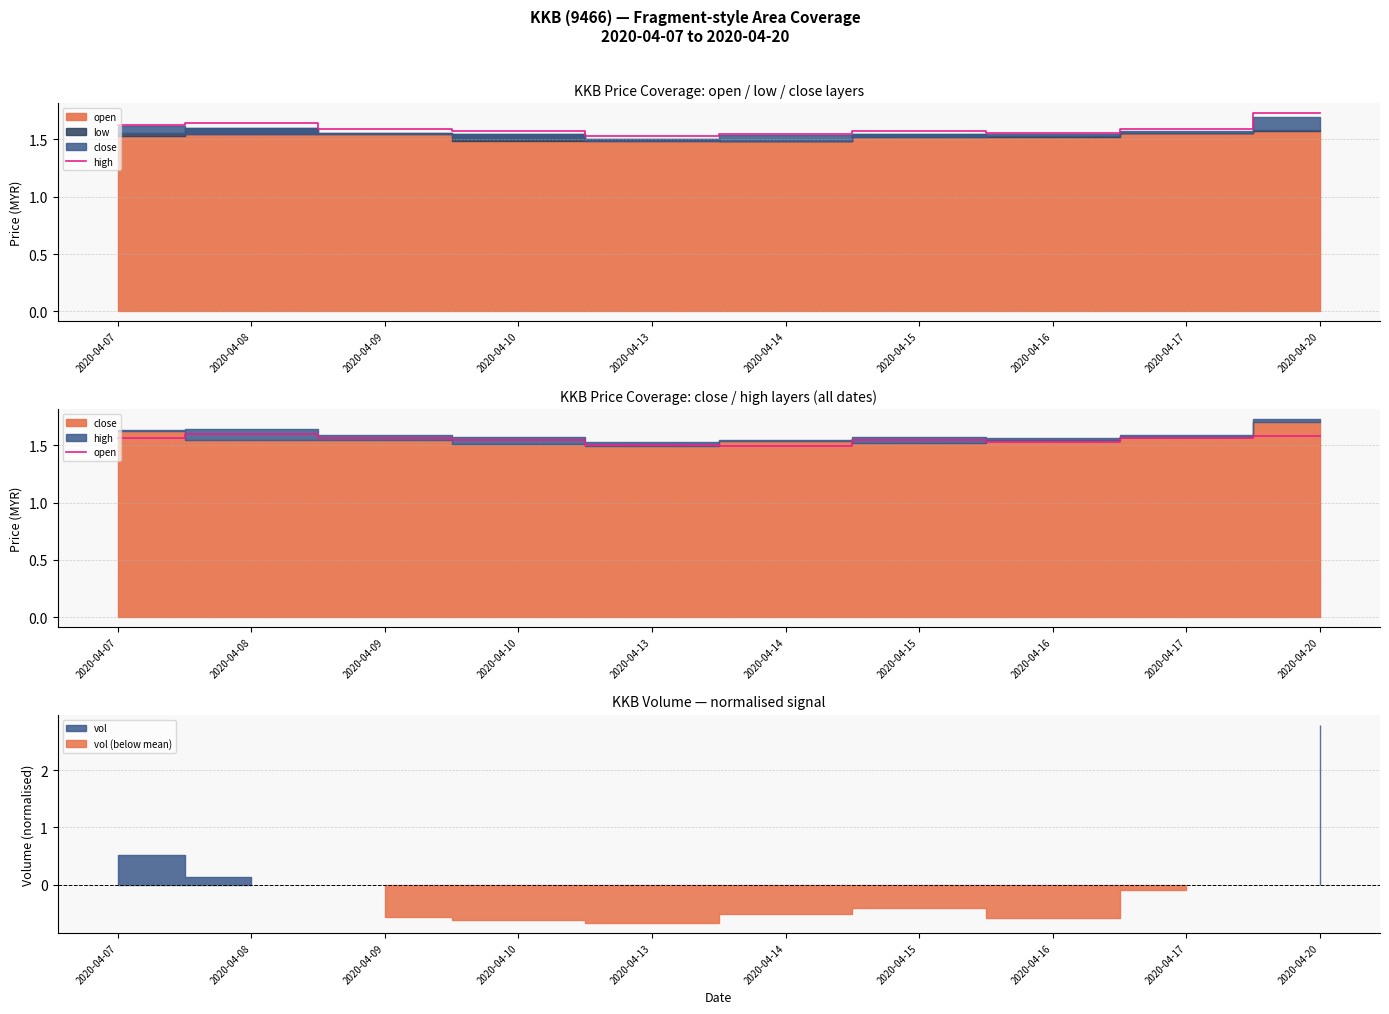

Which series has the widest spread of values?

high